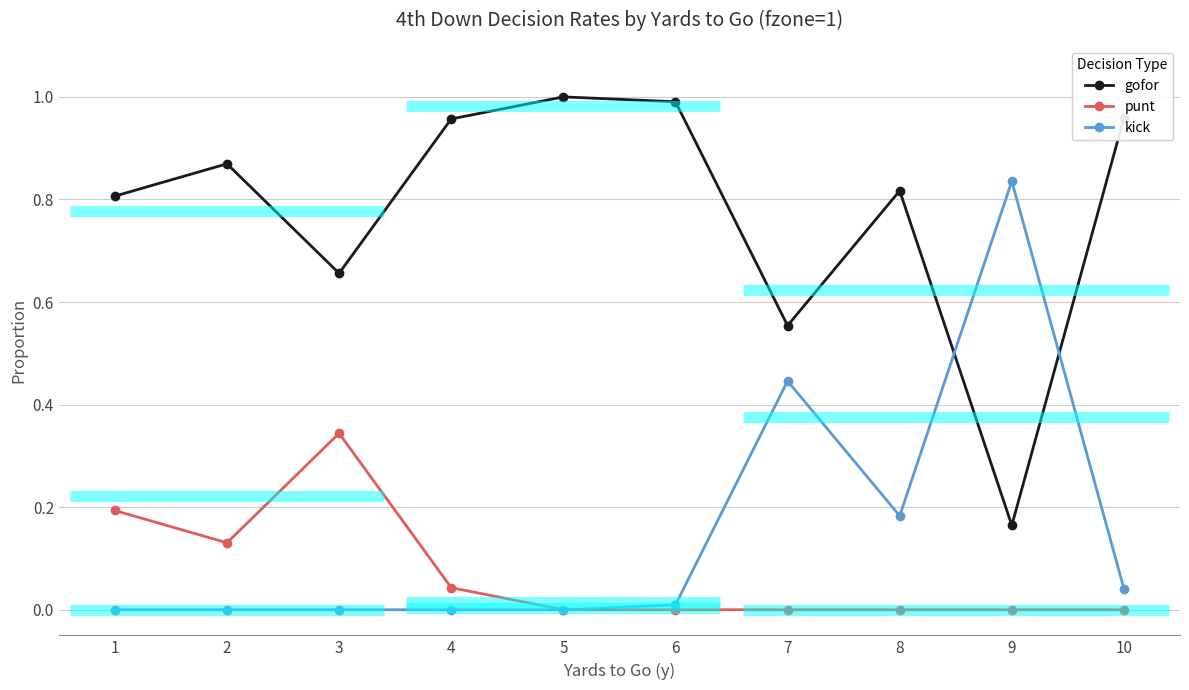

Where is the first local maximum for punt?

3